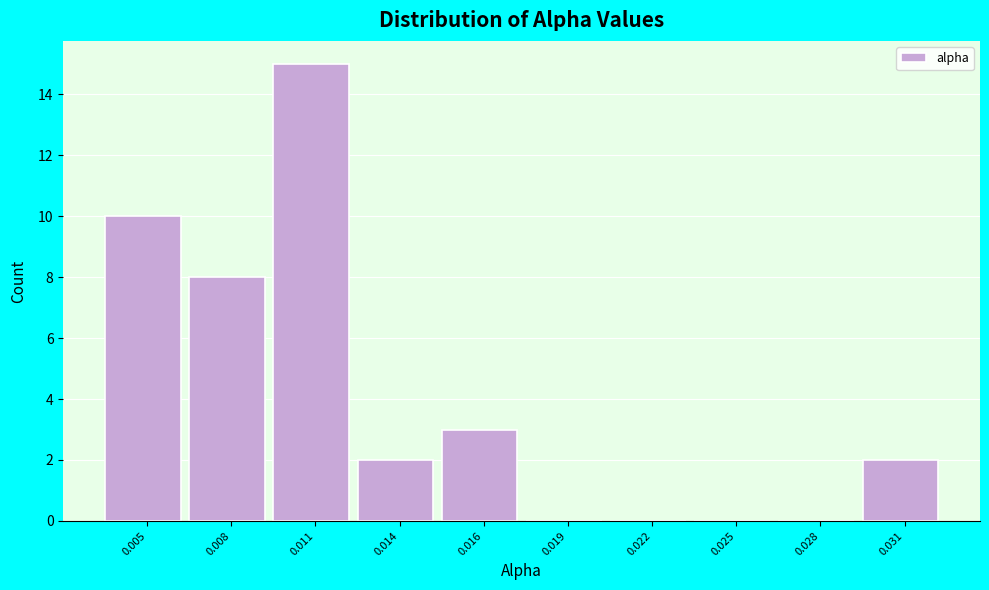

Reading right to left, extract all data points from this chart.

0.031=2	0.028=0	0.025=0	0.022=0	0.019=0	0.016=3	0.014=2	0.011=15	0.008=8	0.005=10